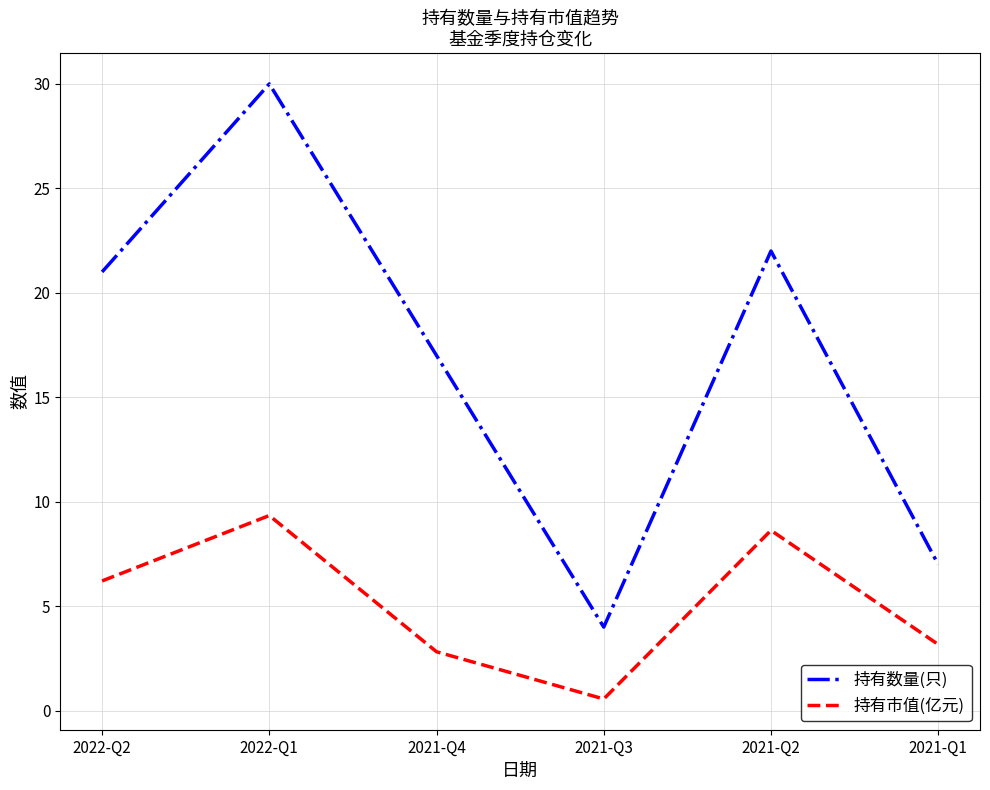

The 持有数量(只) series shows 30.0 at 2022-Q1. True or false?

True